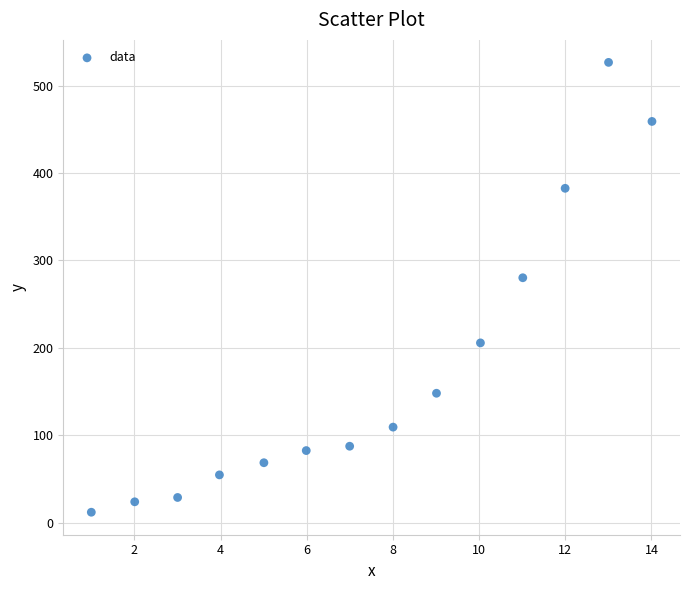

What is the range of X values (max minus min)?

13.0